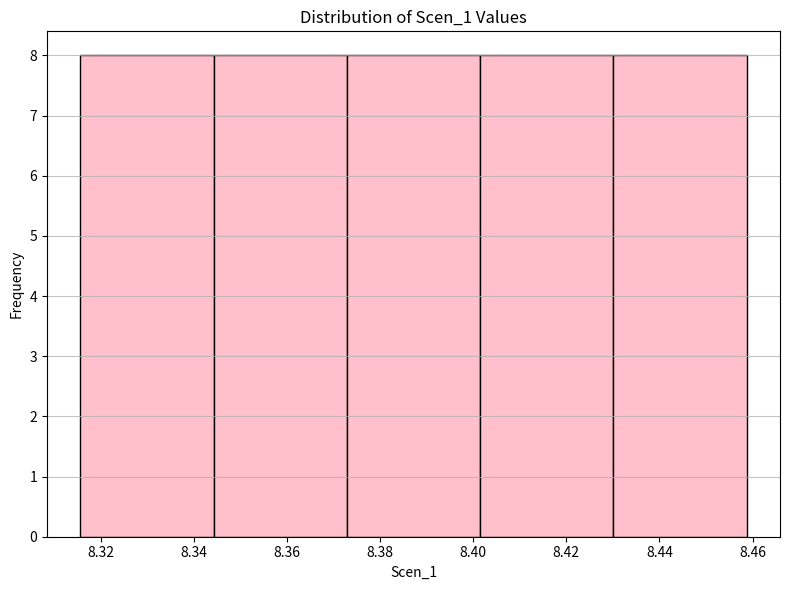

Reading left to right, list every bar in this chart as the range it spans on the x-axis followed by its height. Neither the bar edges nor the heights are printed on the chart, so give them approximately, as read against the axes.

8.316 to 8.344: 8
8.344 to 8.372: 8
8.372 to 8.402: 8
8.402 to 8.430: 8
8.430 to 8.458: 8